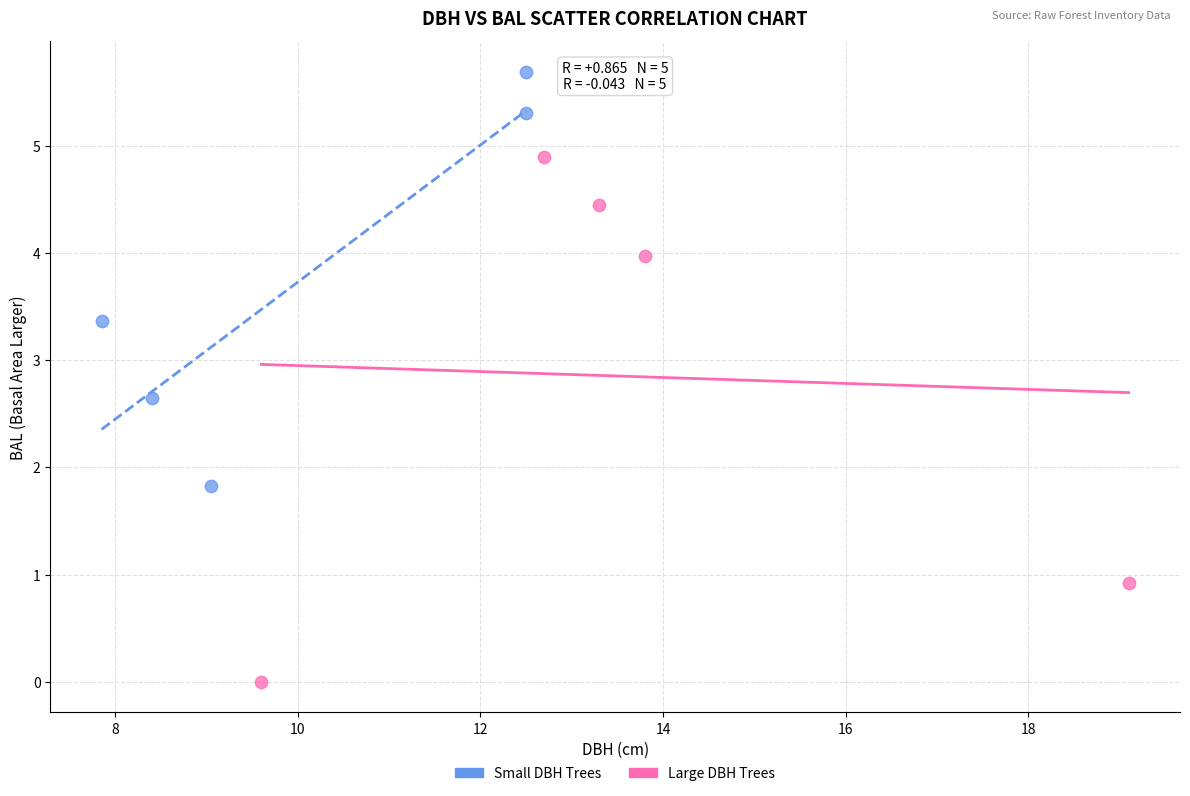

Which series reaches the maximum Y coordinate?

Small DBH Trees